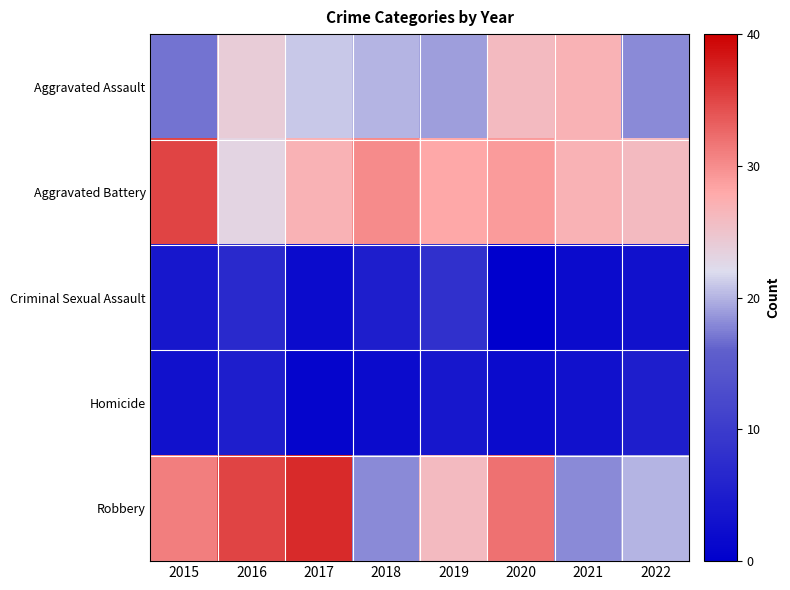

Reading right to left, extract all data points from this chart.

Aggravated Assault: 2022=18	2021=27	2020=26	2019=19	2018=20	2017=21	2016=24	2015=17
Aggravated Battery: 2022=26	2021=27	2020=29	2019=28	2018=30	2017=27	2016=23	2015=35
Criminal Sexual Assault: 2022=3	2021=2	2020=0	2019=8	2018=5	2017=2	2016=7	2015=4
Homicide: 2022=5	2021=3	2020=2	2019=4	2018=2	2017=1	2016=5	2015=3
Robbery: 2022=20	2021=18	2020=32	2019=26	2018=18	2017=37	2016=35	2015=31